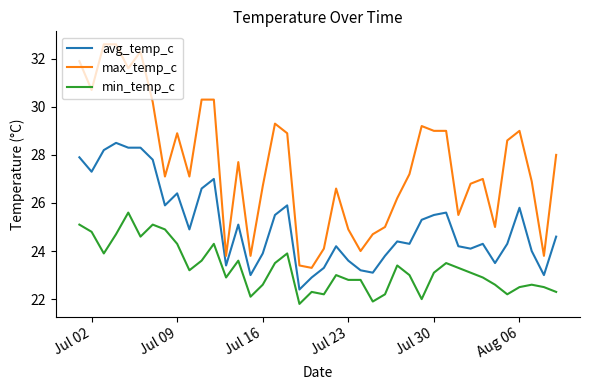

Which series has the largest range (max minus min)?

max_temp_c